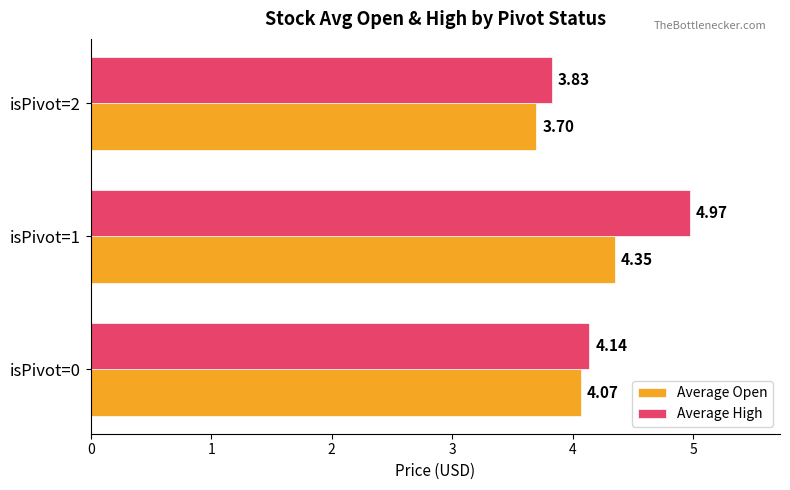

What is the spread (max minus min) of values at isPivot=1?

0.6